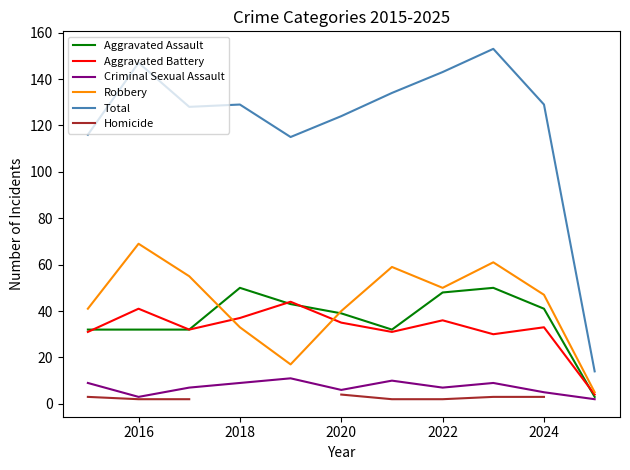

What is the difference between the maximum and second lowest values in the Aggravated Battery series?

14